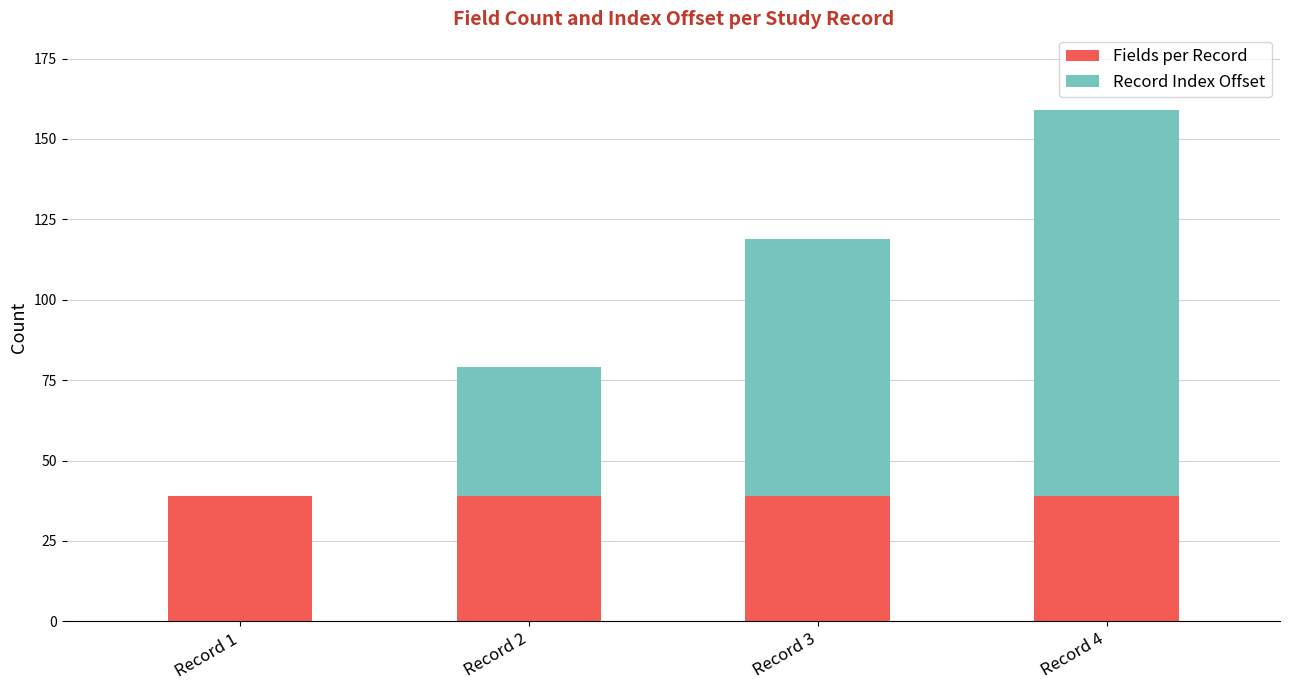

Does the chart contain stacked bars?

Yes